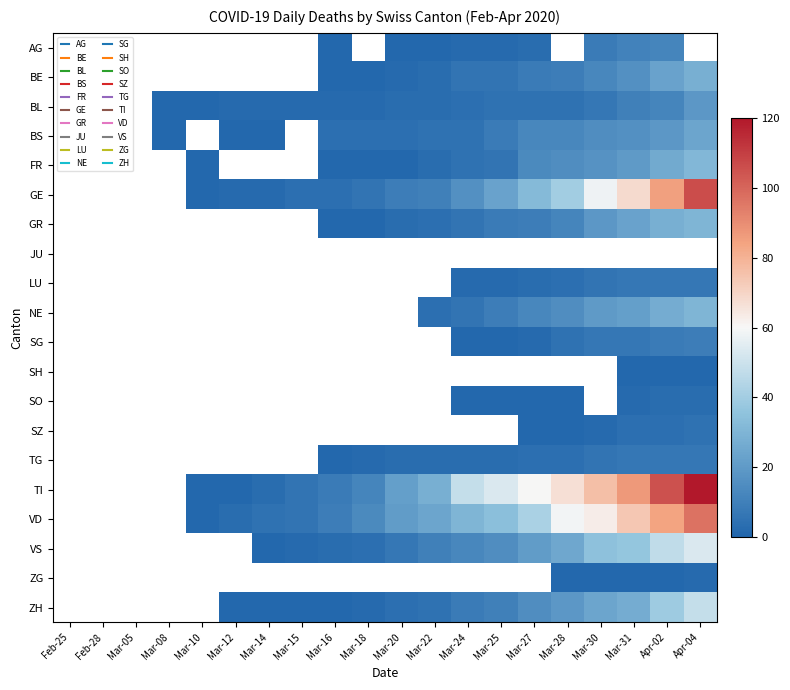

How many VD values are between 3 and 59?

11